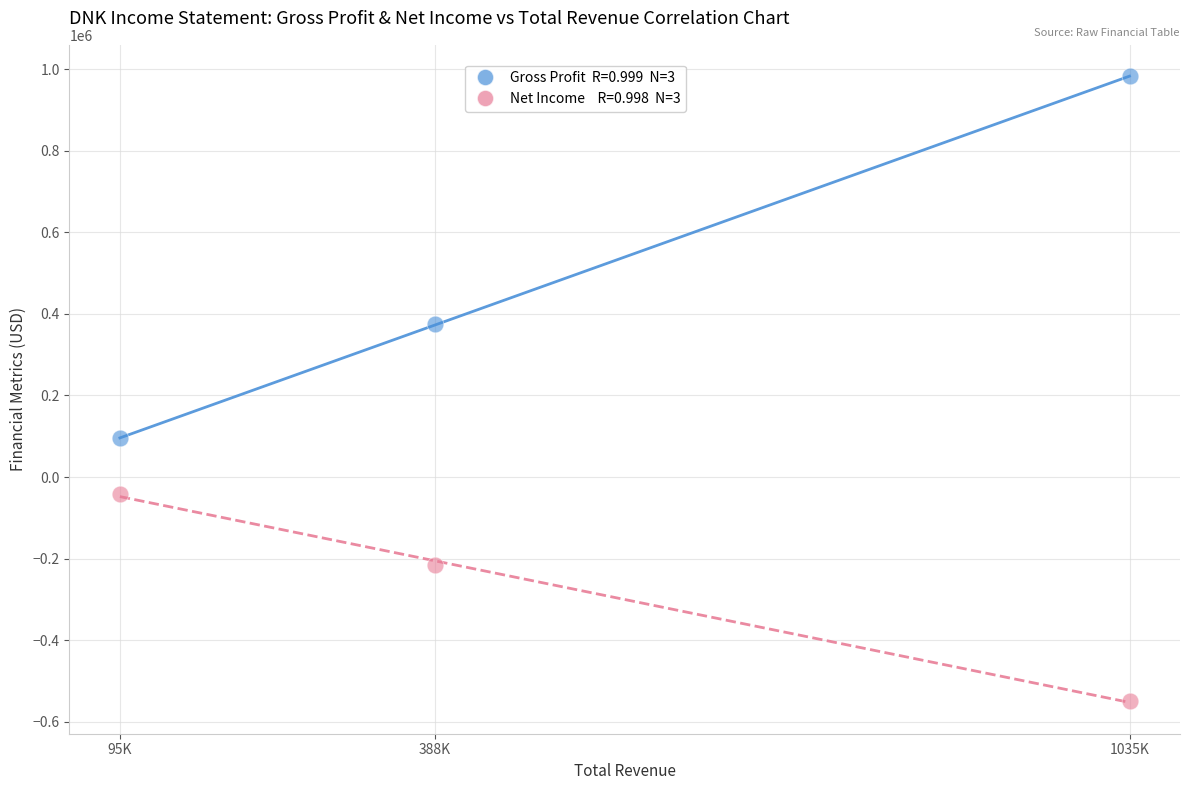

Across all series, what Y value is closest to 216300?

94600